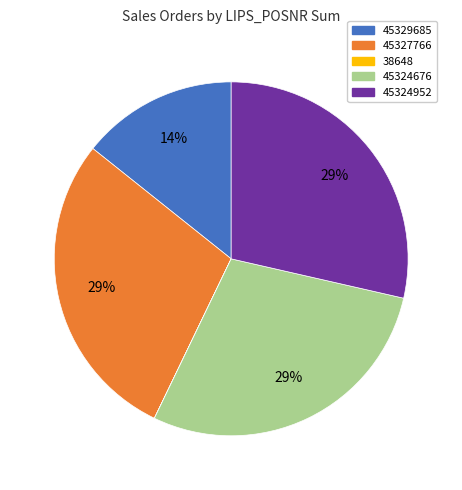

Is there any slice that represents more than half of the pie?

No